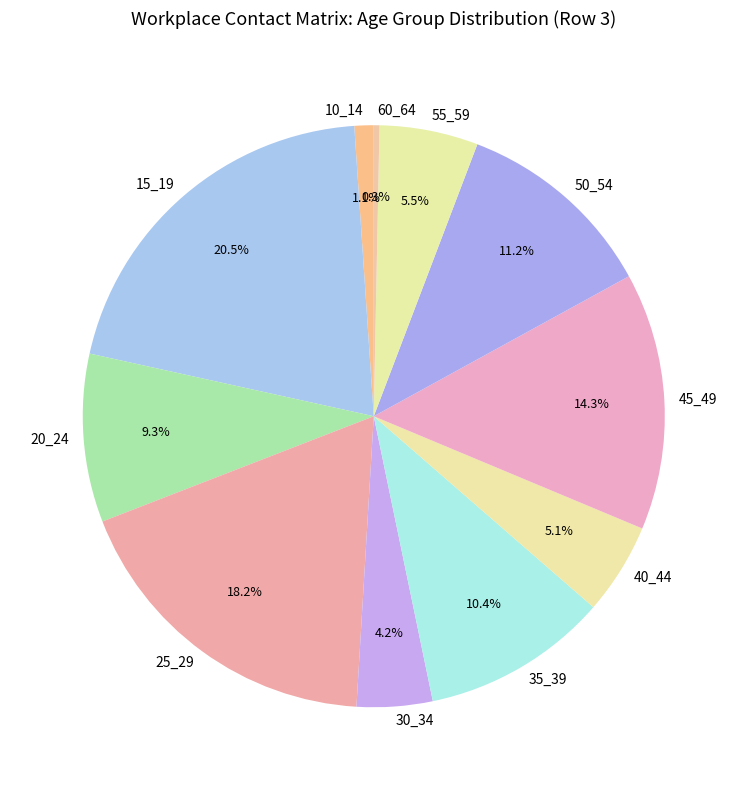

Is there a majority slice in this chart?

No